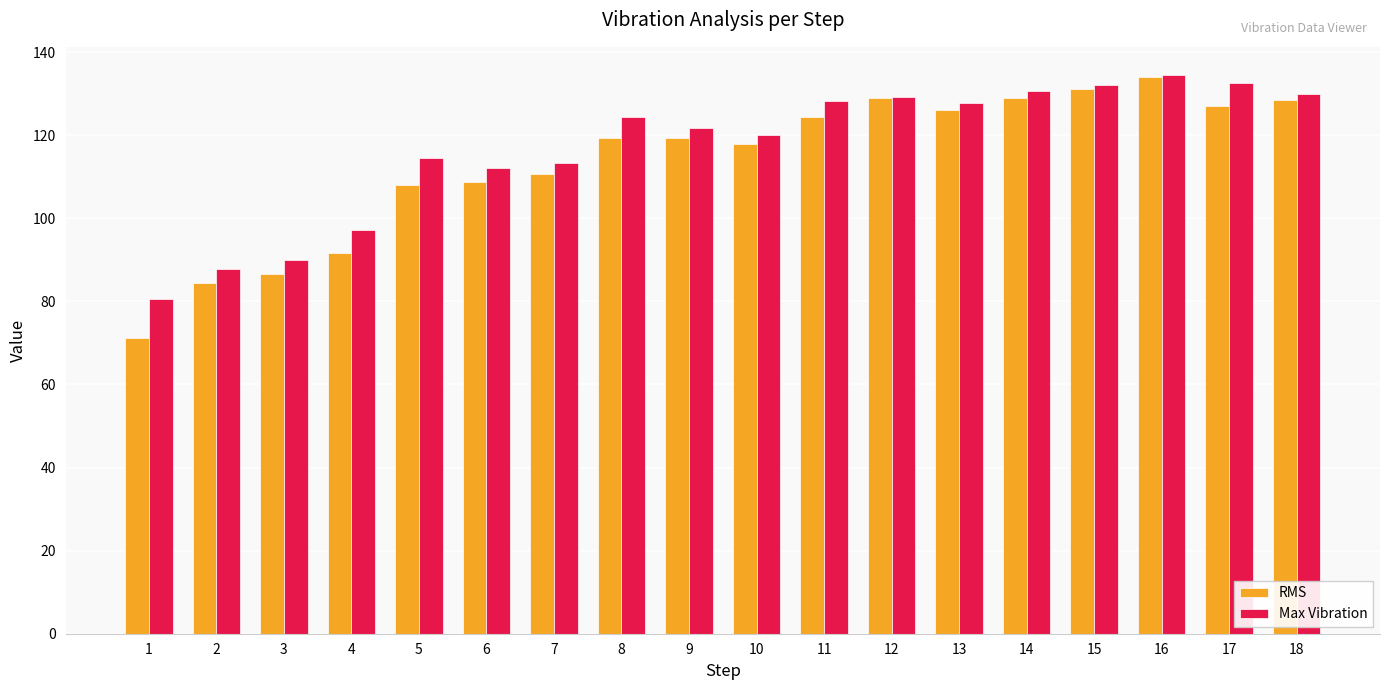

What is the sum of all RMS values?

2046.6